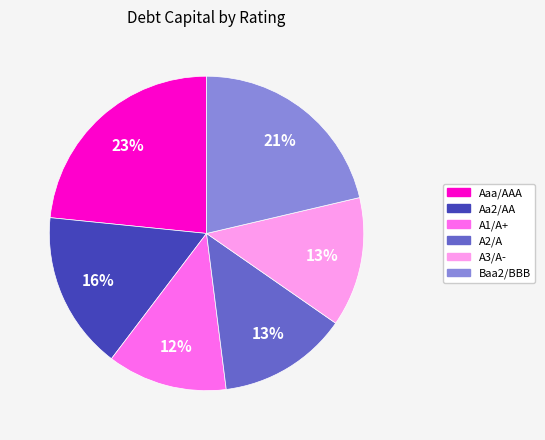

Is Aaa/AAA the majority of the pie?

No